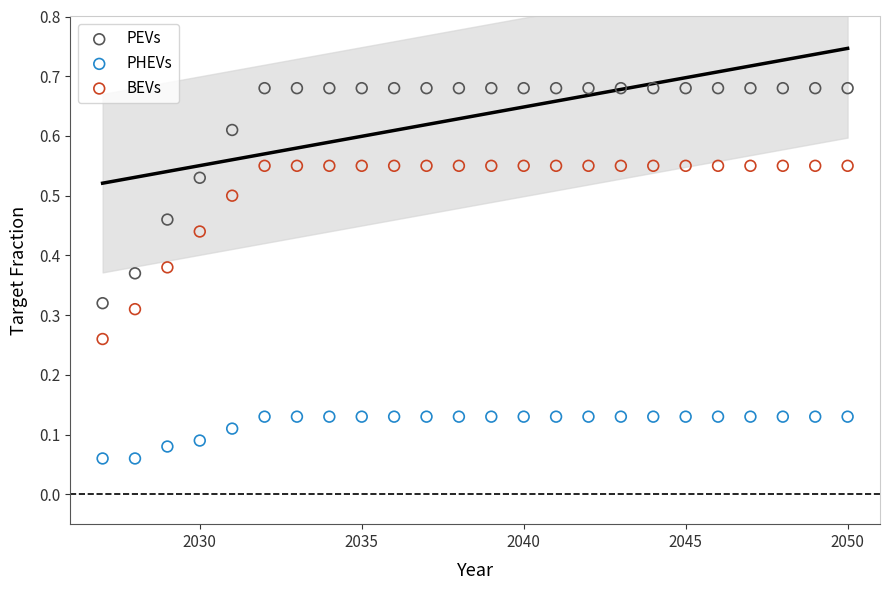

Which series has the largest Y range (max minus min)?

PEVs